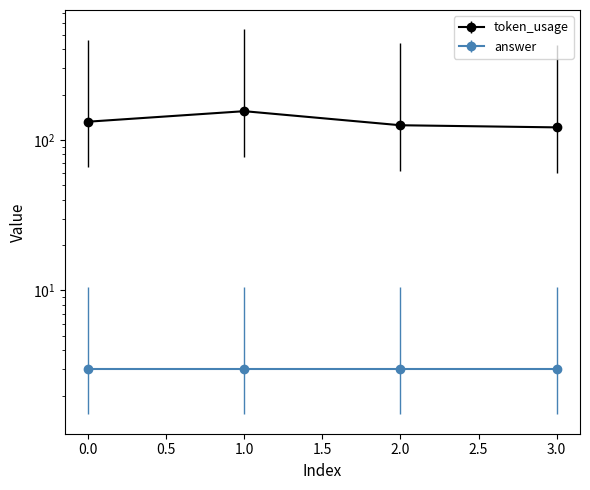

Count the values in the range 125 to 155.

3